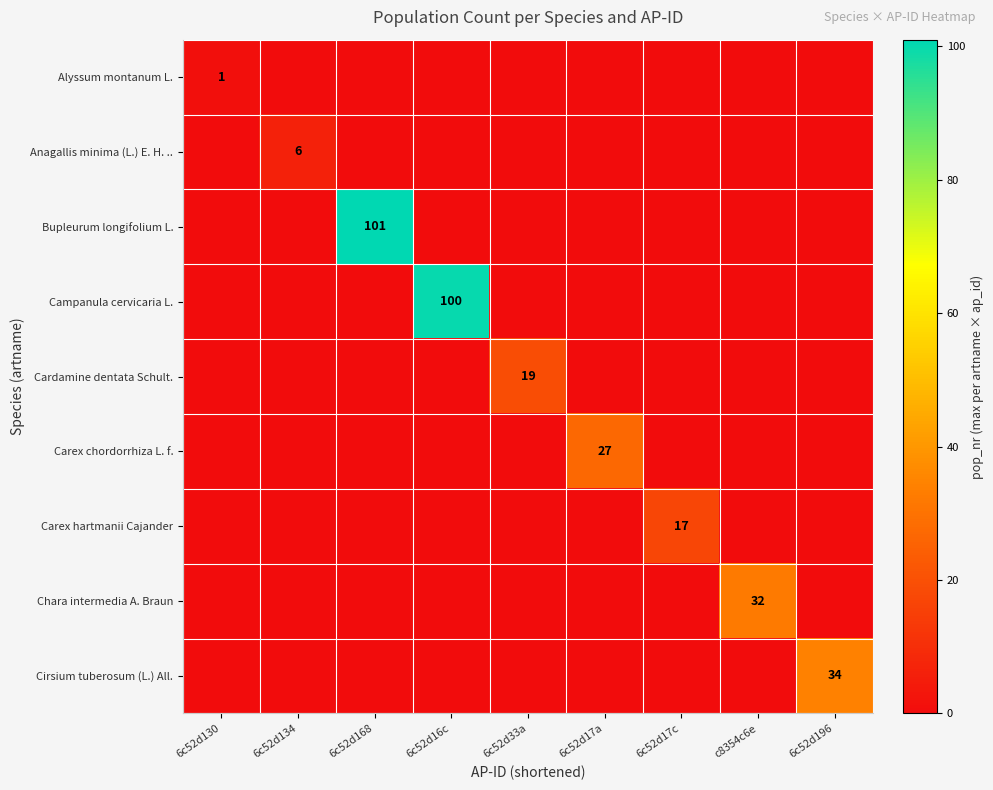

Is it true that Cardamine dentata Schult. equals 0 at 6c52d134?

True